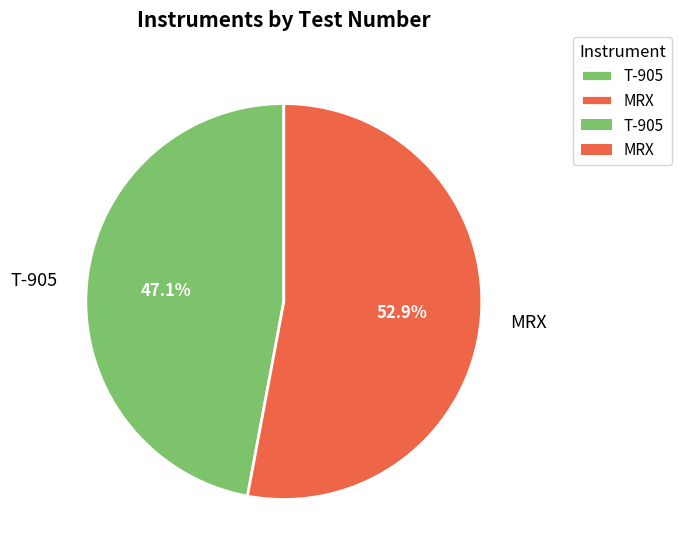

What percentage is NOT represented by T-905?

52.9%